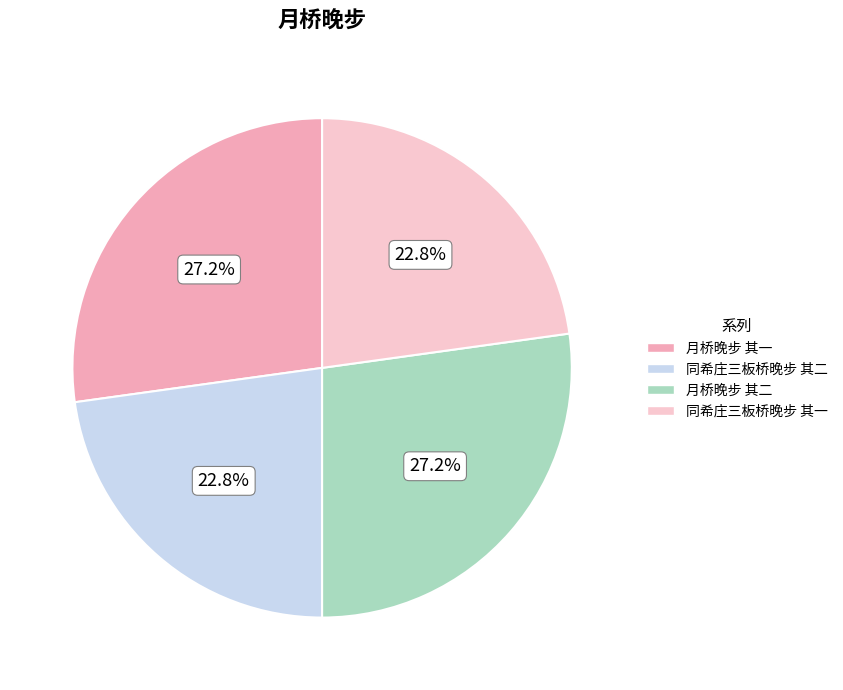

To the nearest percent, what portion does 同希庄三板桥晚步 其一 represent?

23%